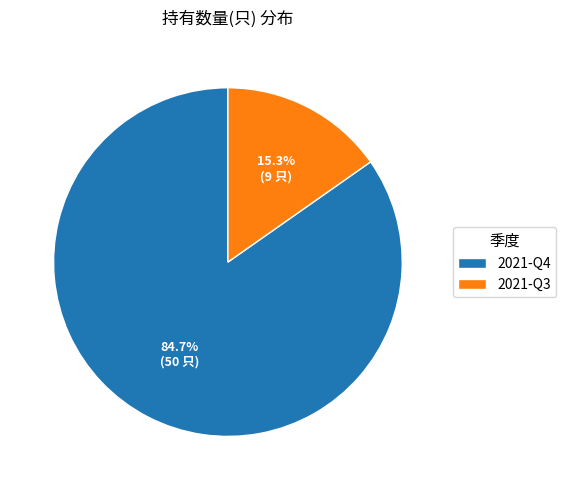

Which category accounts for the majority?

2021-Q4